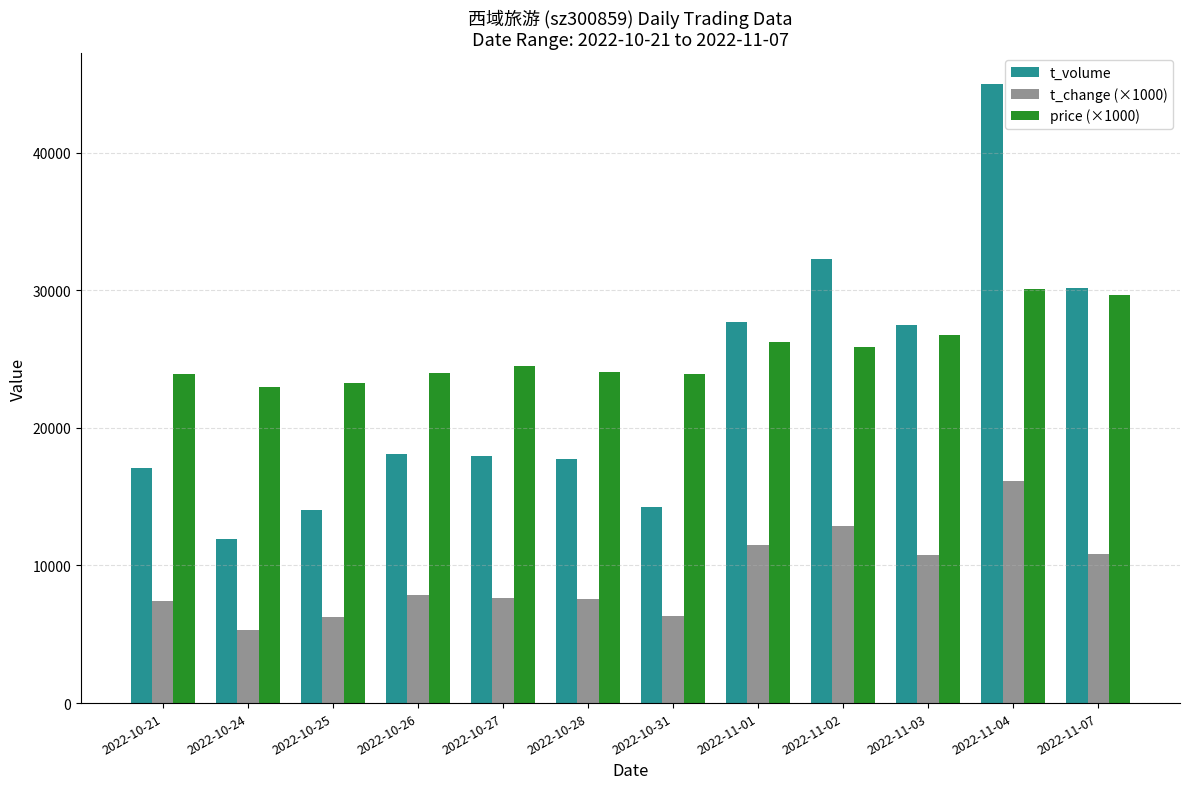

What are all the series names shown in the legend?

t_volume, t_change (×1000), price (×1000)